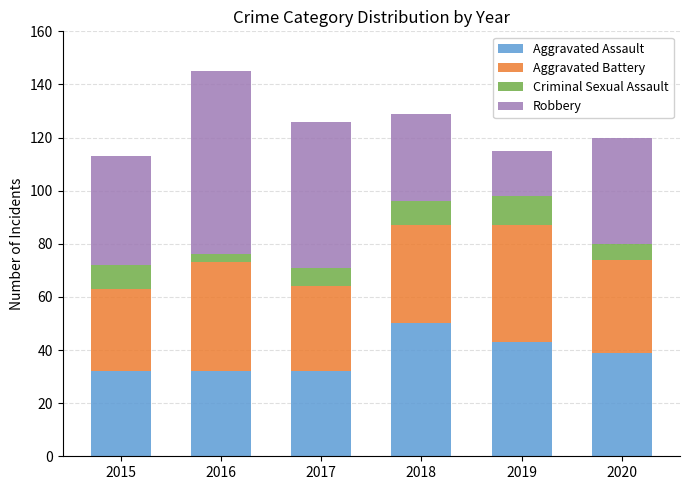

At which category is the sum across all series the highest?

2016